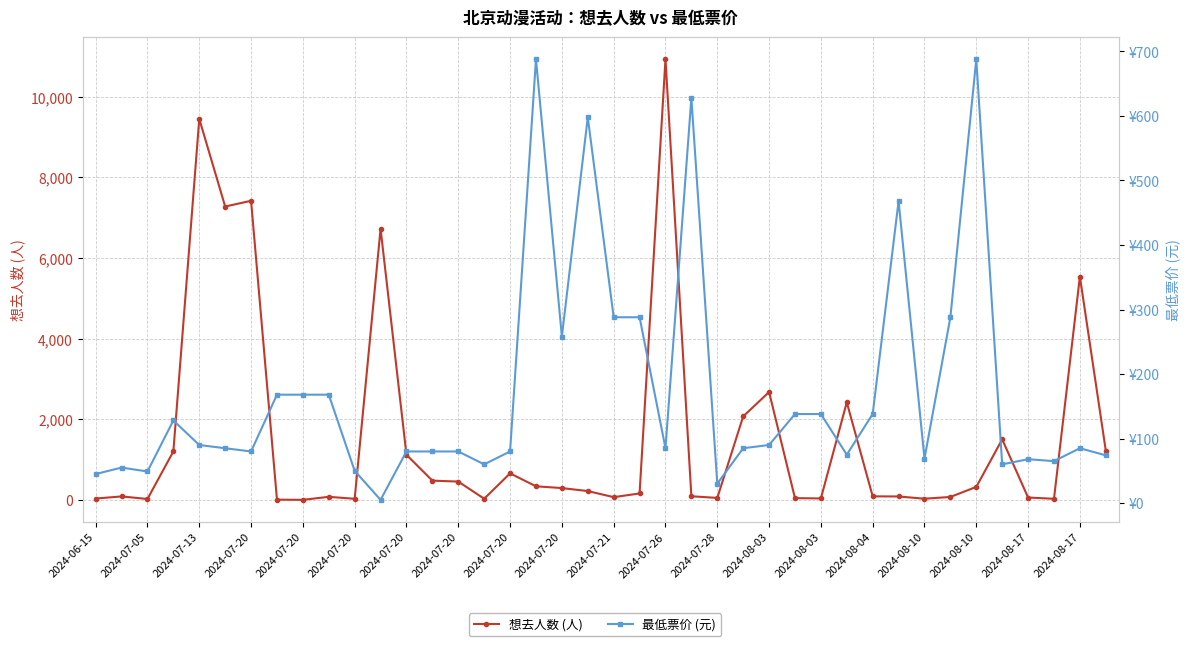

What is the minimum value shown in the chart?

5